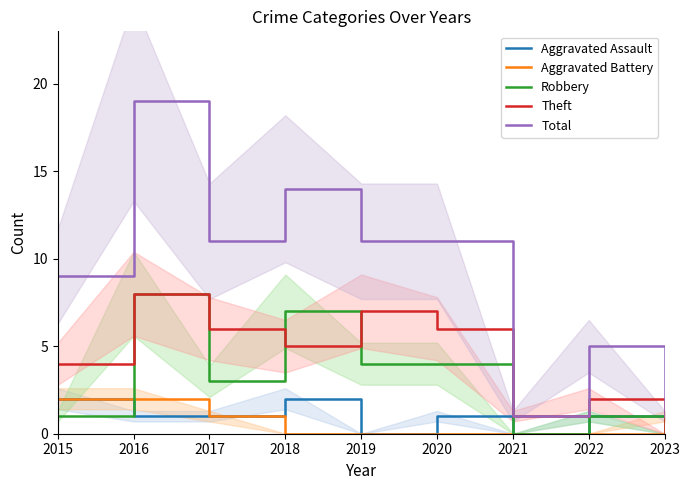

Where is the first local minimum for Aggravated Assault?

2019